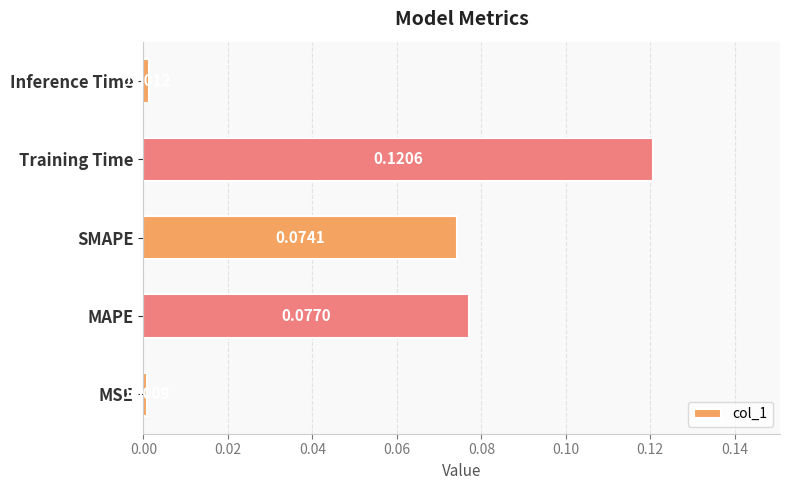

Between MAPE and Inference Time, which is larger?

MAPE